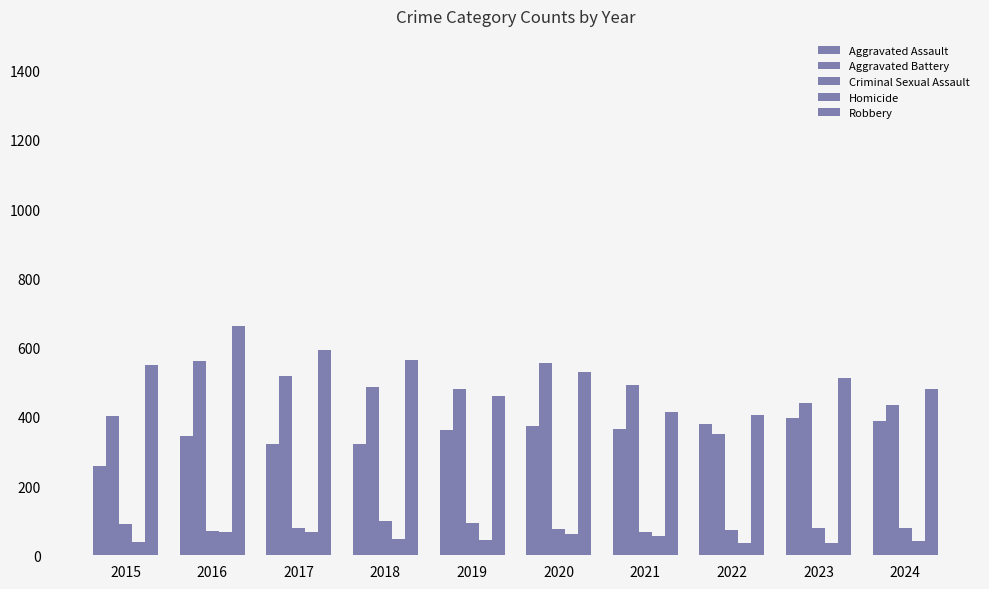

Rank the series at 2017 from highest to lowest value.

Robbery, Aggravated Battery, Aggravated Assault, Criminal Sexual Assault, Homicide